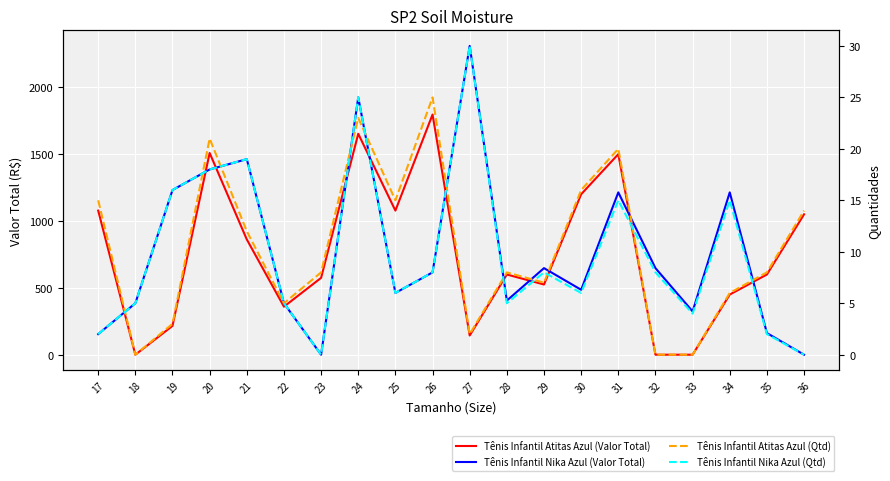

The Tênis Infantil Atitas Azul (Valor Total) series shows 2192.4 at 24. True or false?

False